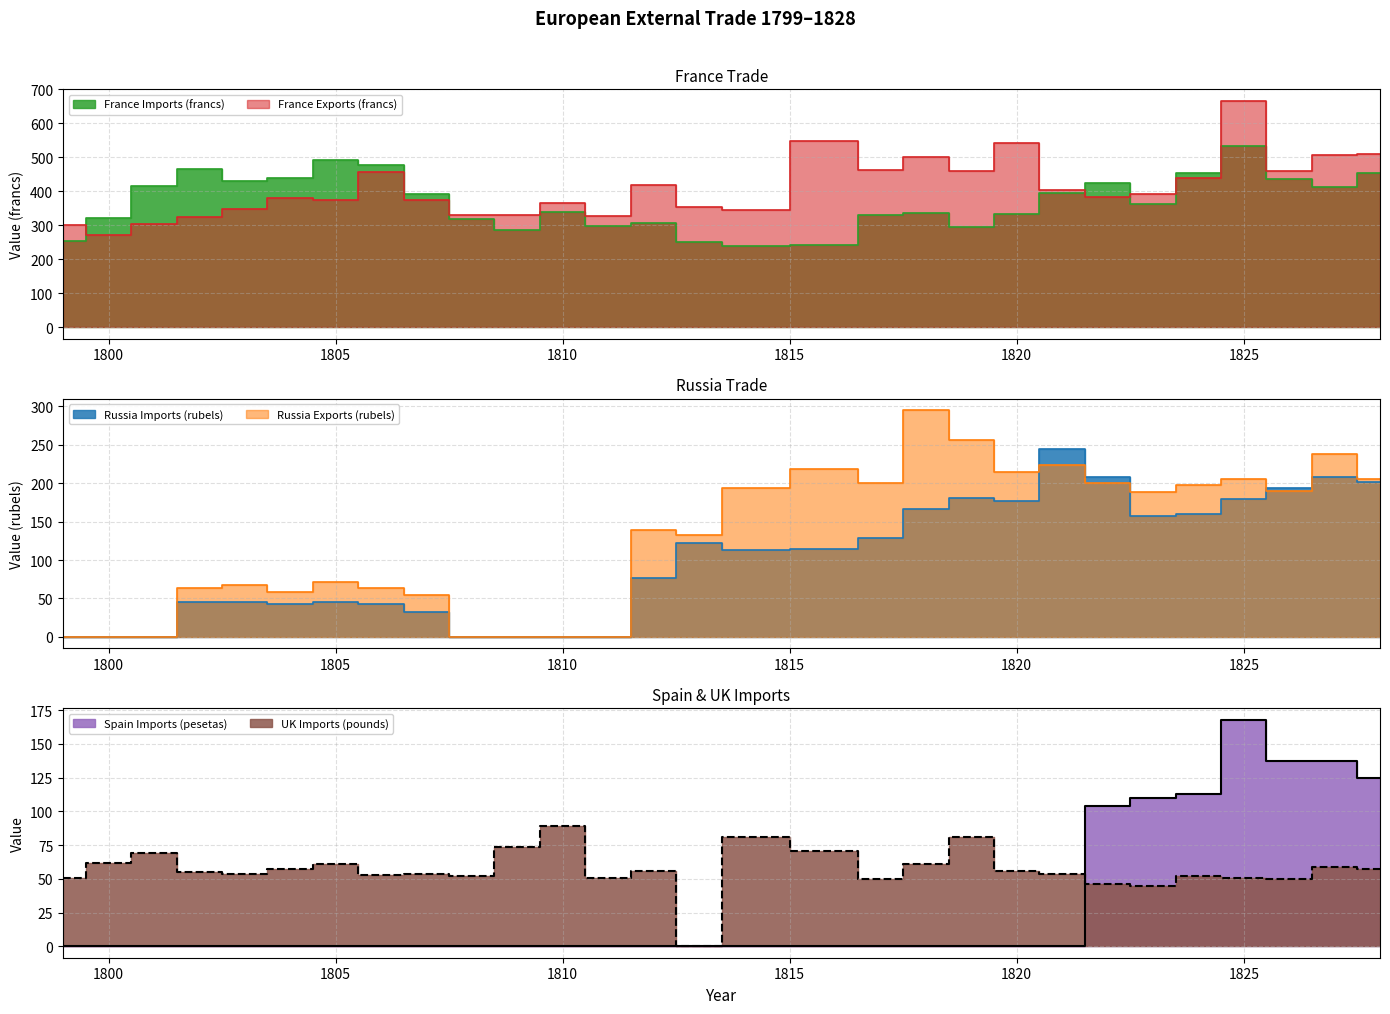

At which label does Russia Imports (rubels) reach its minimum?

1799